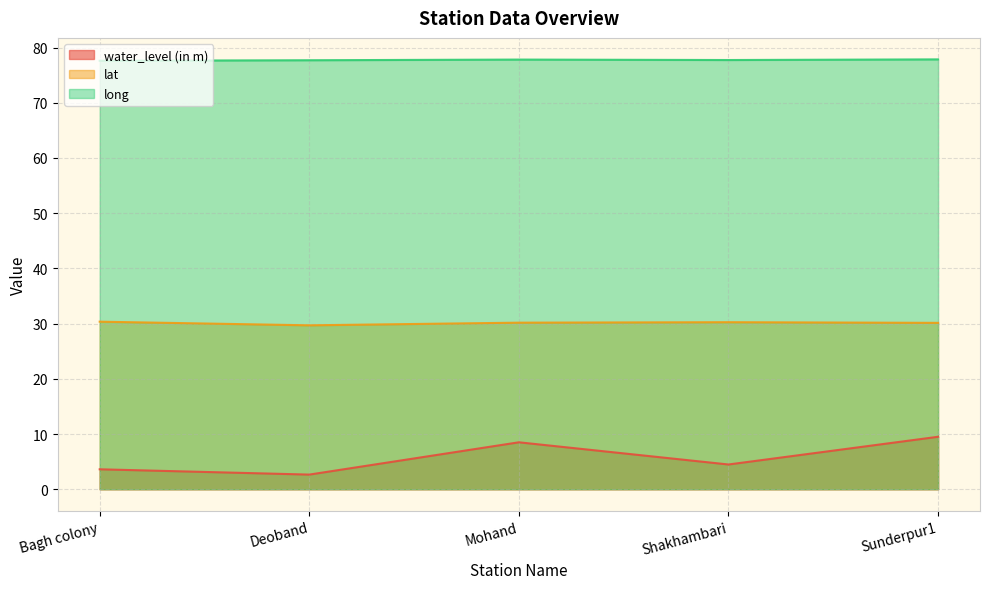

What is the difference between the second highest and minimum values in the lat series?

0.6